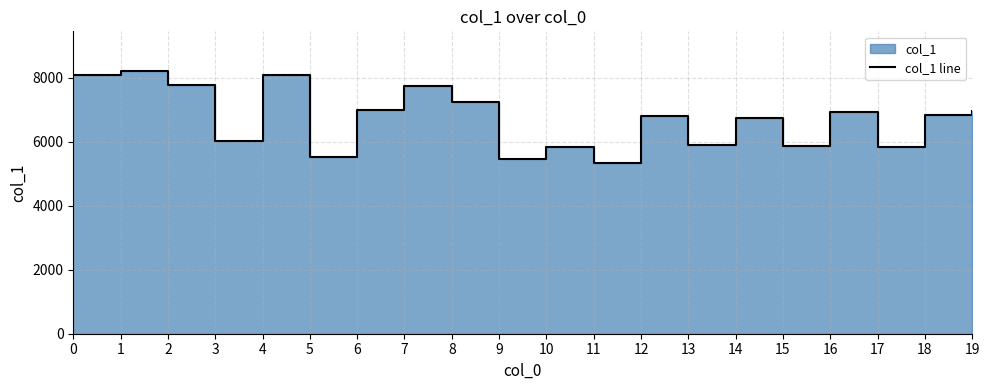

How many values exceed 6844?

9